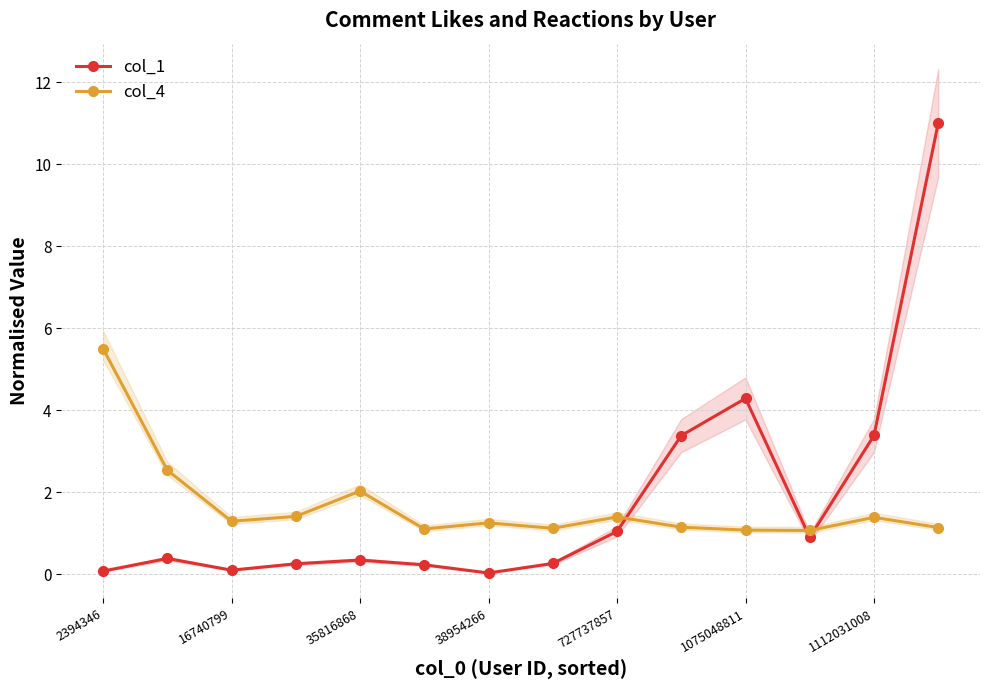

At which category does col_4 reach its first local peak?

35816868